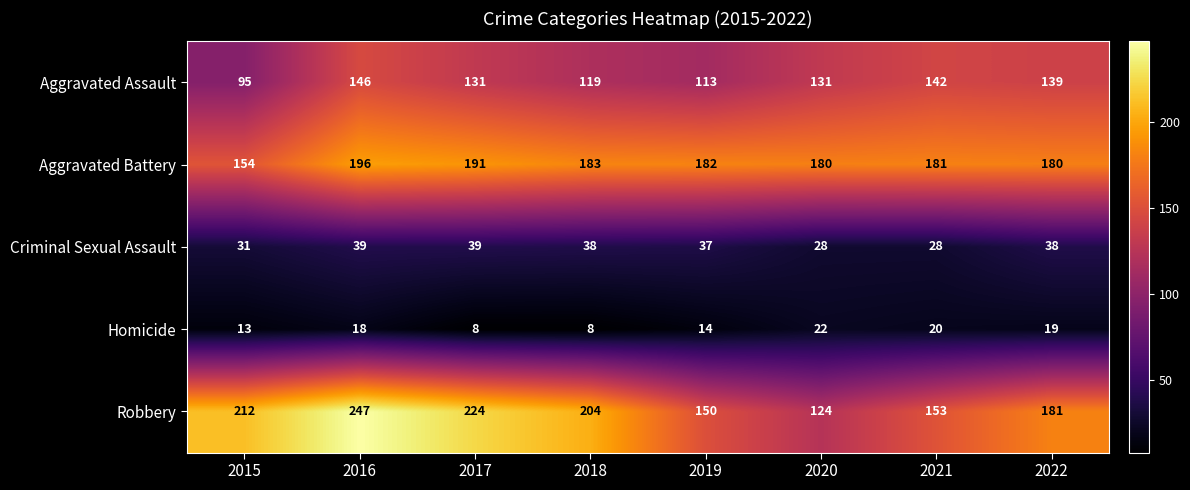

What is the sum of all Homicide values?

122